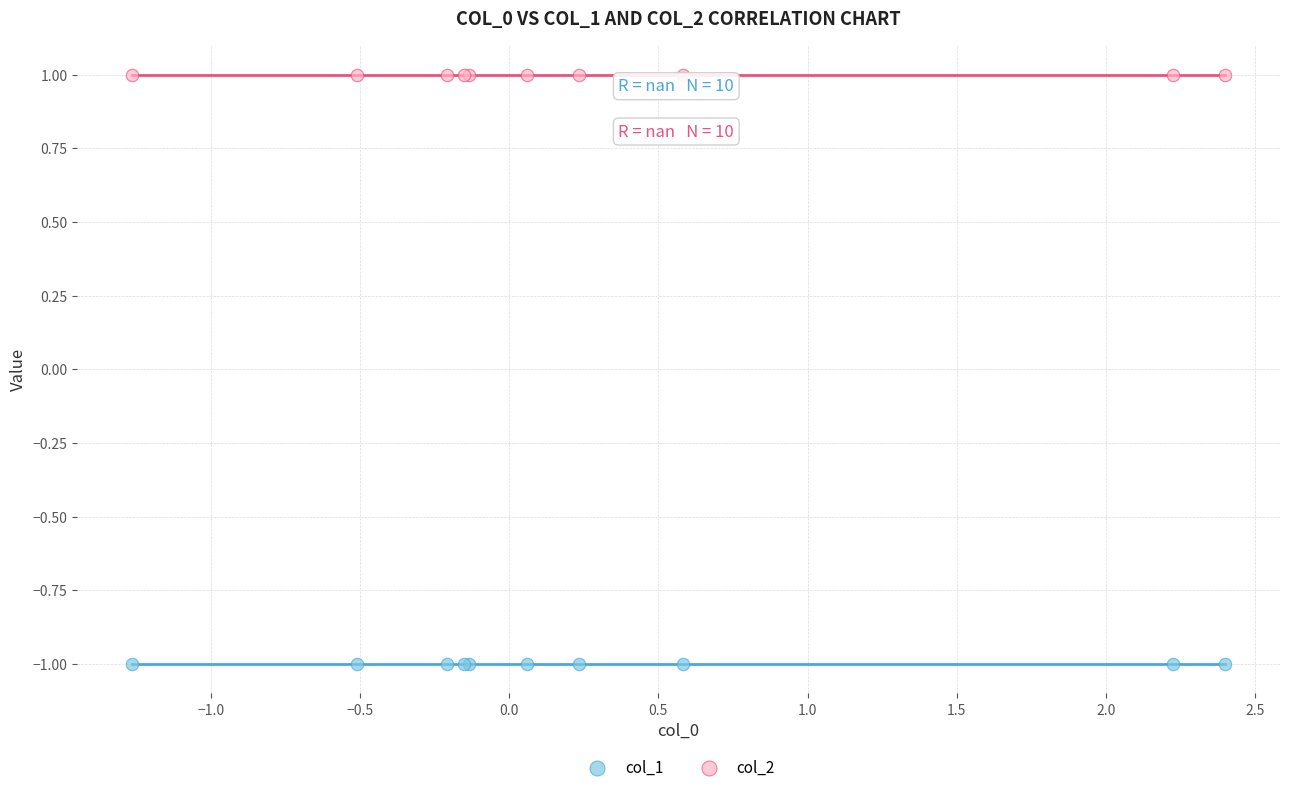

Which series reaches the minimum Y coordinate?

col_1